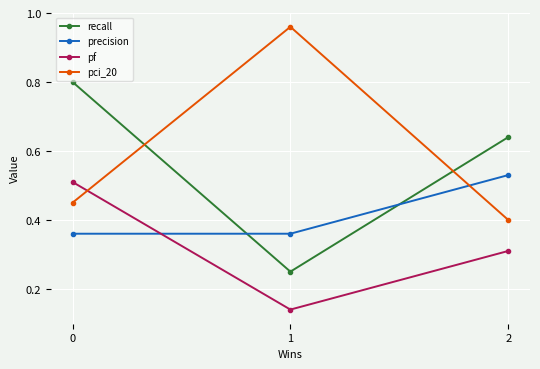

How many precision values are between 0 and 1?

3